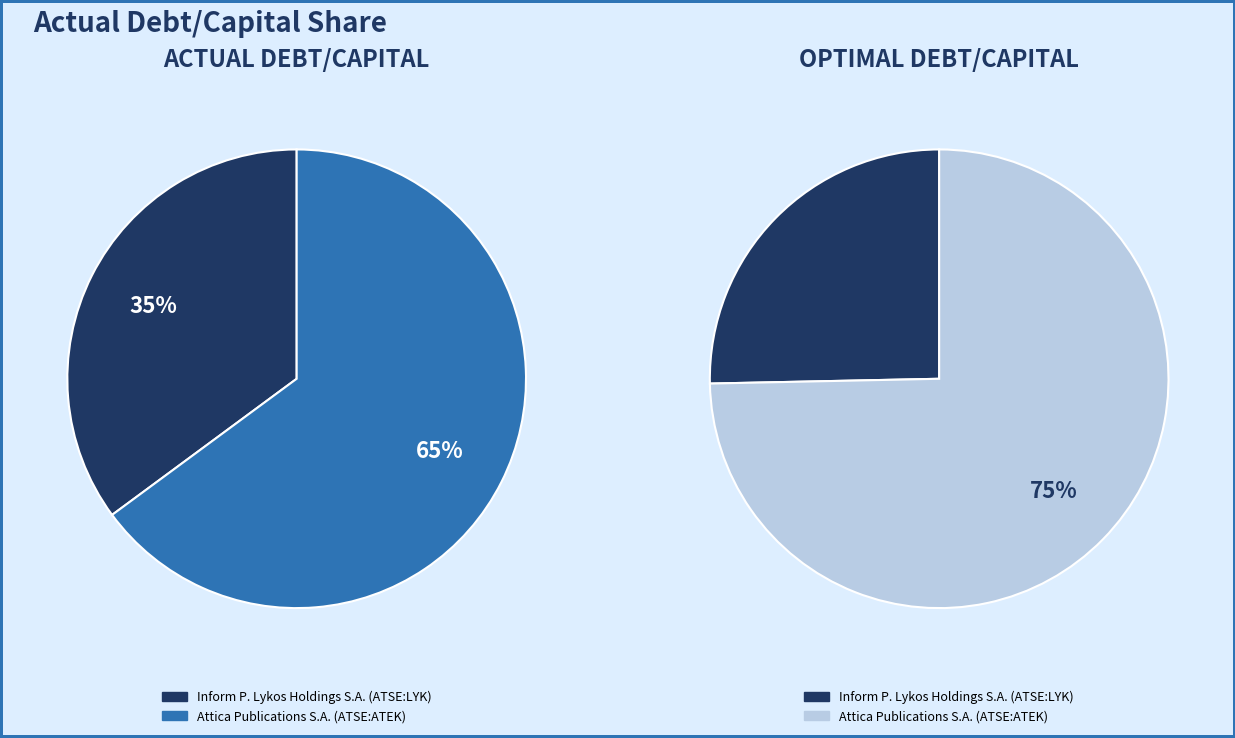

What is the change in value from Inform P. Lykos Holdings S.A. (ATSE:LYK) to Attica Publications S.A. (ATSE:ATEK)?

+0.3